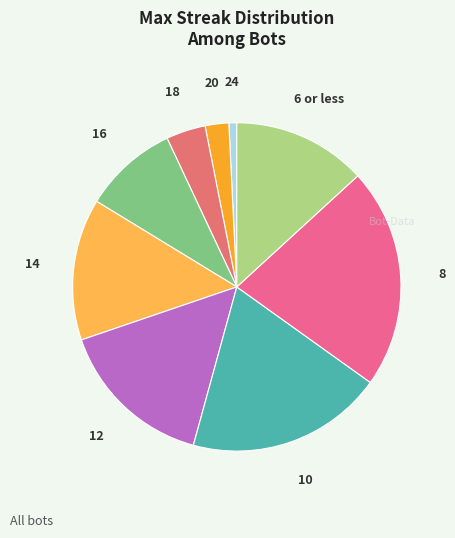

How many slices are in this pie chart?

9